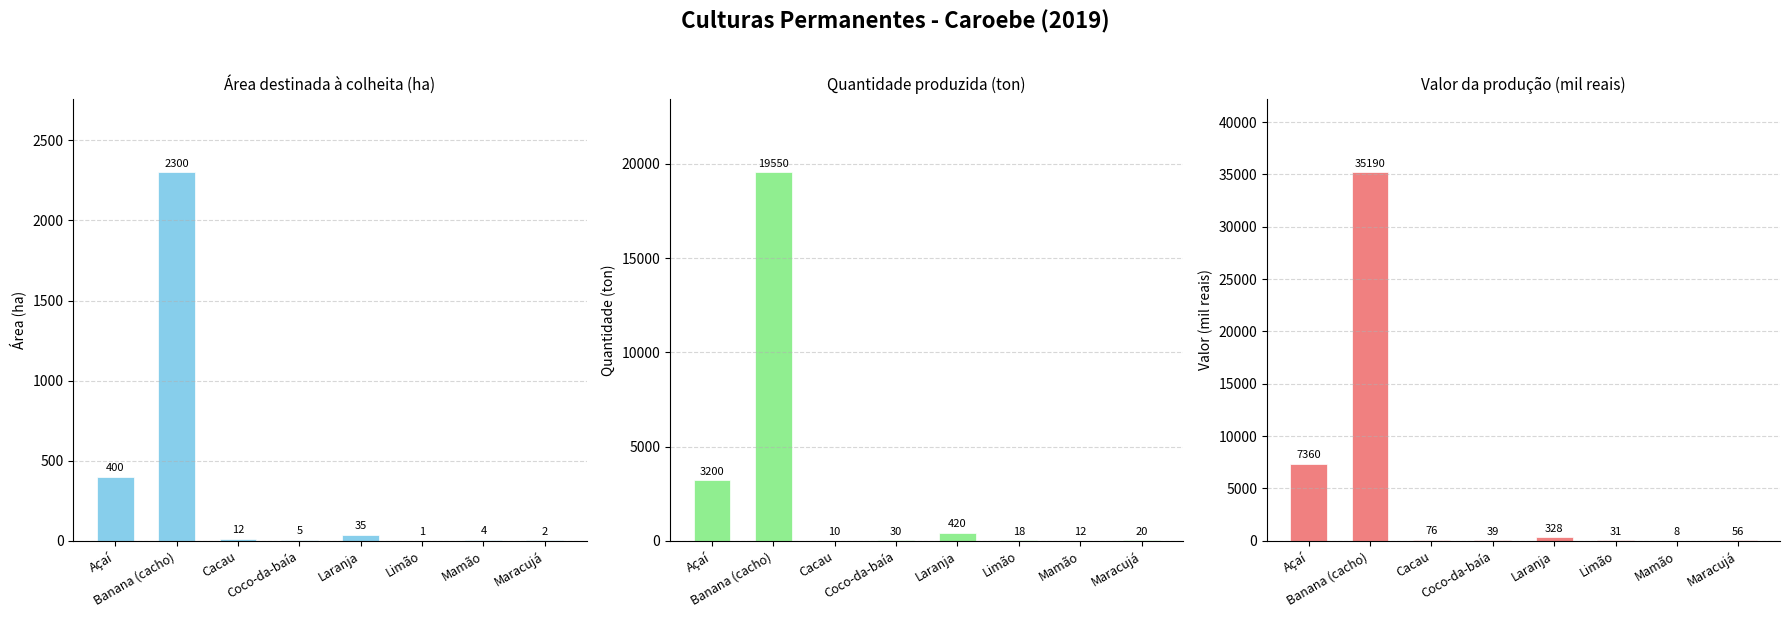

Count the number of categories in the chart.

8